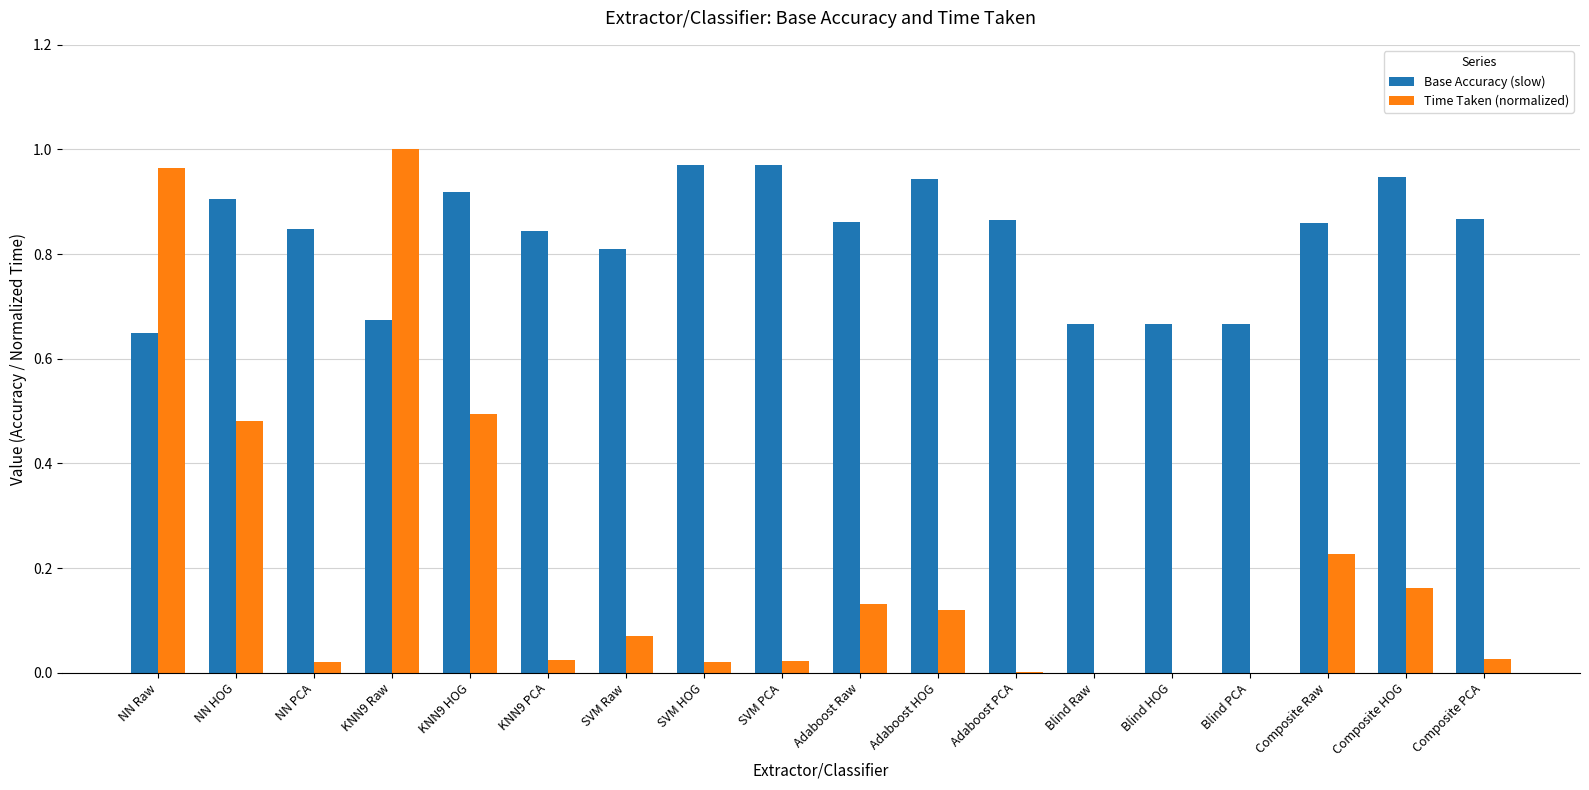

What are all the series names shown in the legend?

Base Accuracy (slow), Time Taken (normalized)